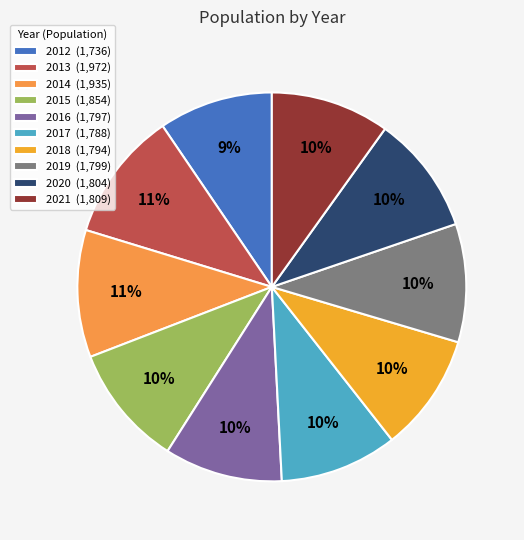

Do 2017 and 2013 together represent more than half of the pie?

No